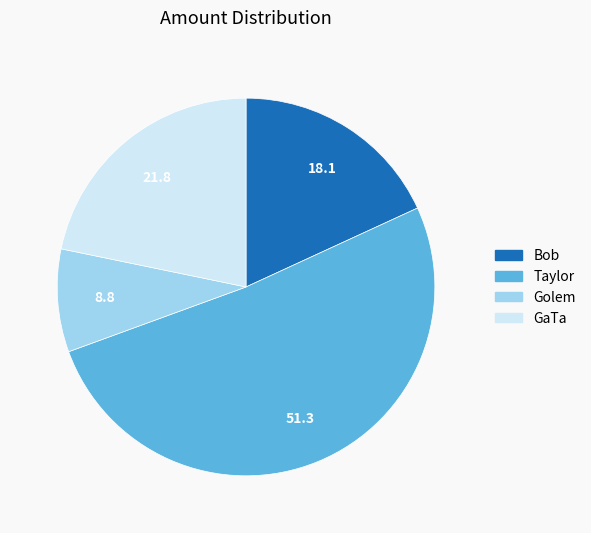

How many slices are in this pie chart?

4